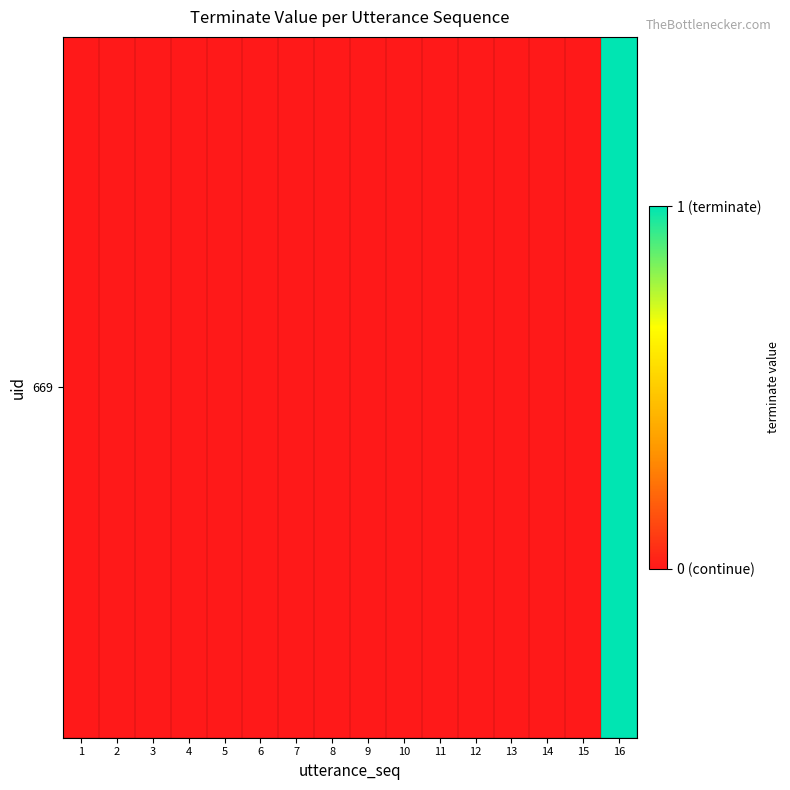

The value at 13 is 0. True or false?

True